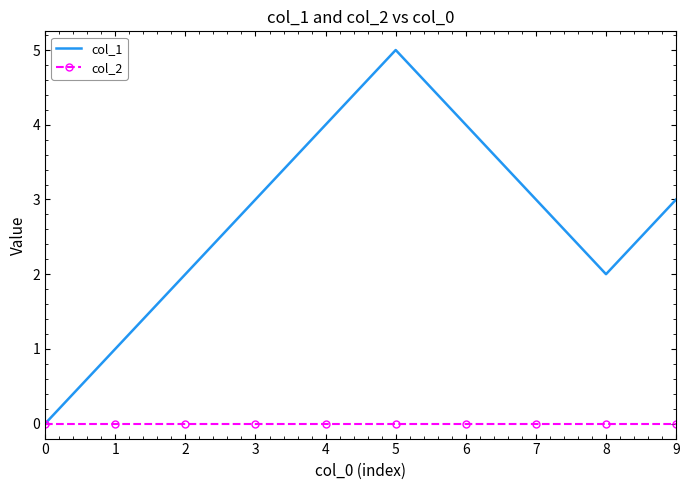

At 7, list the series in order from smallest to largest.

col_2, col_1